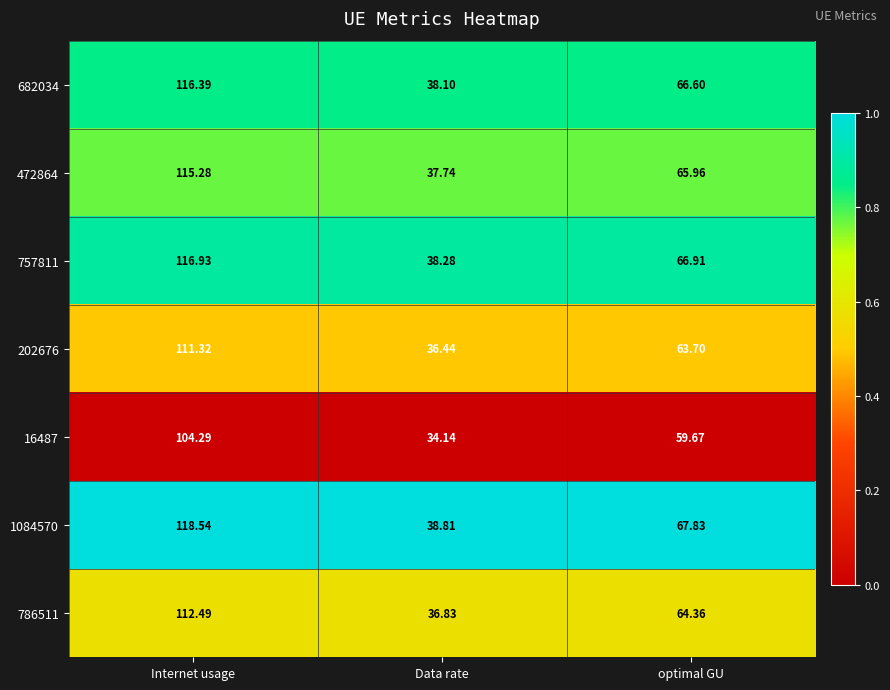

Which series has the largest total across all categories?

1084570